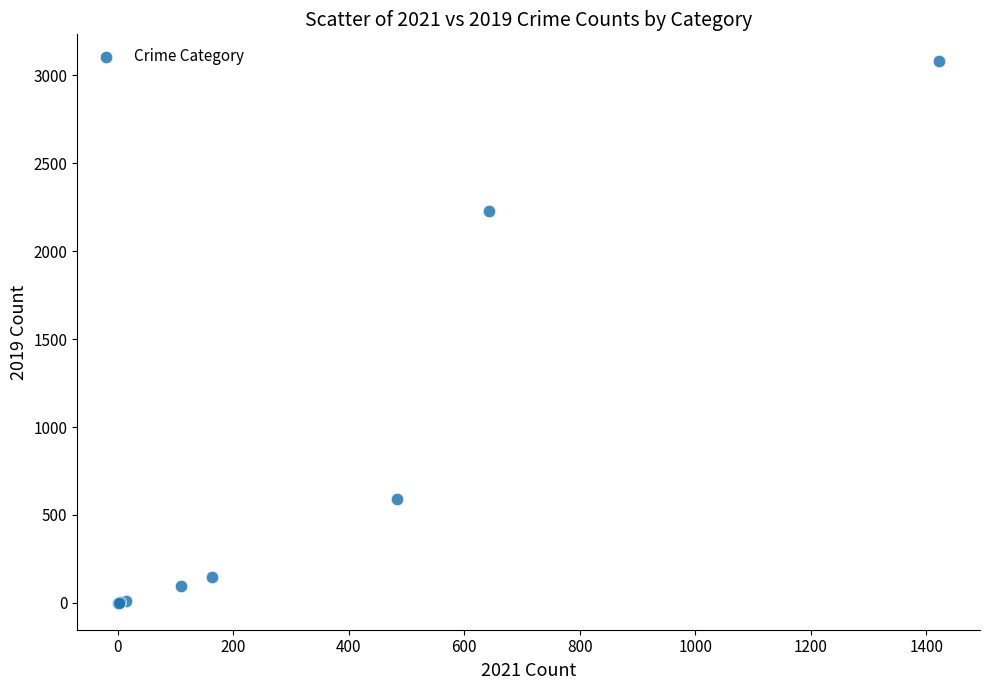

What Y value in the scatter plot is closest to 1540?

2230